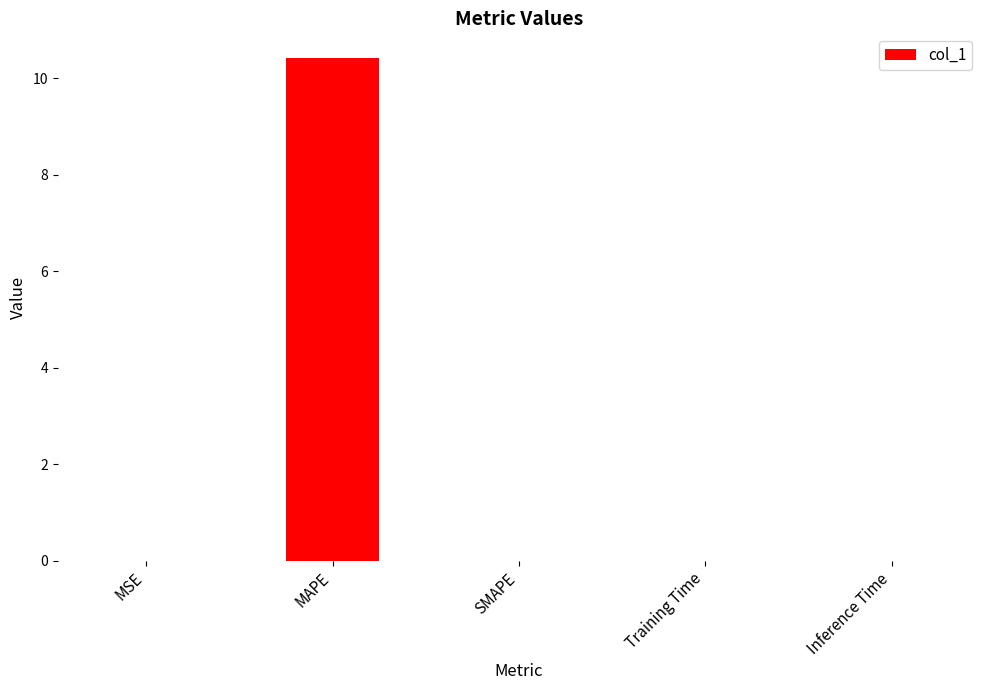

The chart shows a value of 0.0 at MSE. True or false?

True